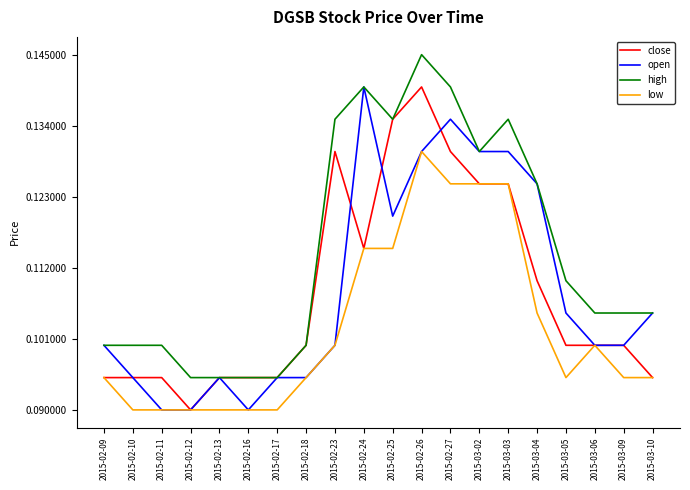

What position from the left is 2015-03-10?

20